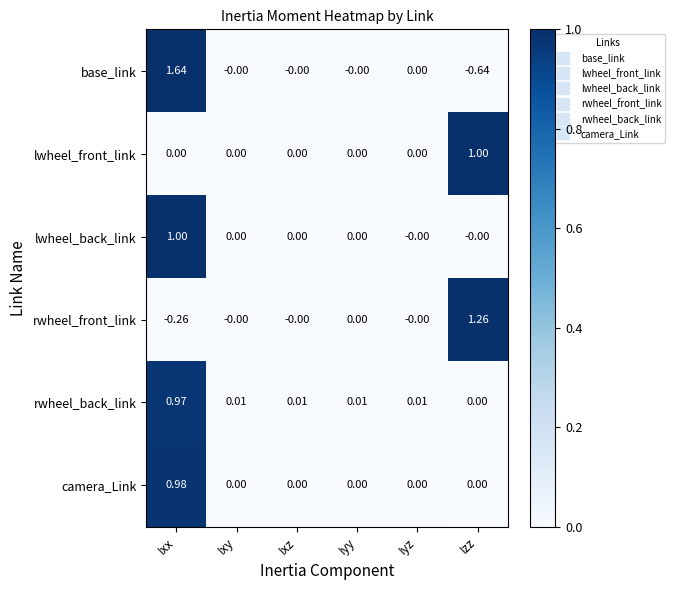

Which series has the widest spread of values?

base_link